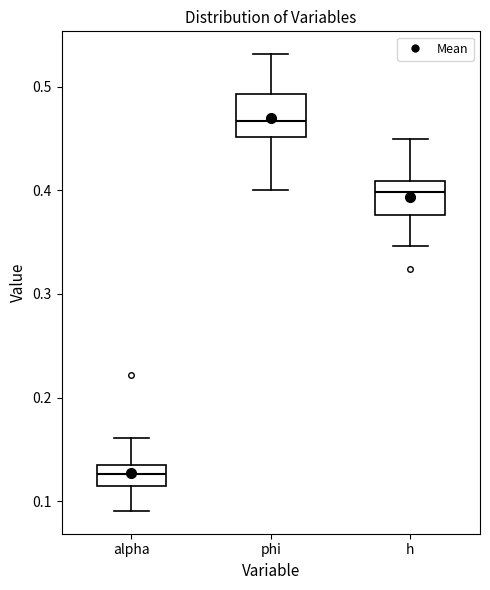

Reading left to right, read every box against the y-axis: the position of its median line, the range the box covers, and the ends of its whiskers. The values are not printed on the chart, so give them approximately, as read against the axis.

alpha: median 0.13 (inside the box), box 0.11 to 0.13, whiskers 0.09 to 0.16
phi: median 0.47, box 0.45 to 0.49, whiskers 0.40 to 0.53
h: median 0.40, box 0.38 to 0.41, whiskers 0.35 to 0.45